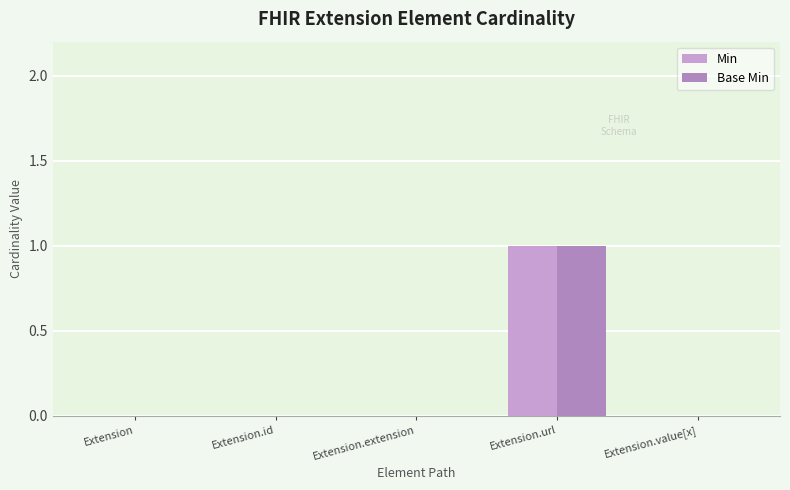

How many categories are shown in the chart?

5